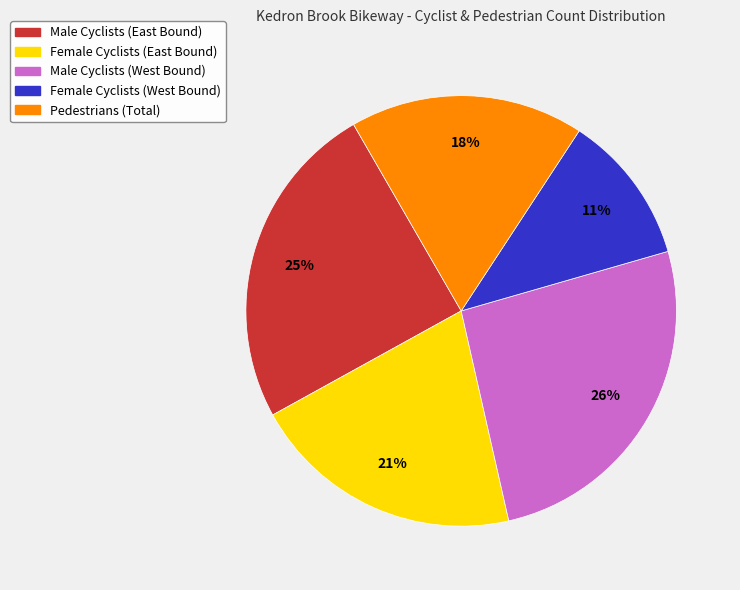

To the nearest percent, what is the difference between the largest and smallest slice percentages?

15%